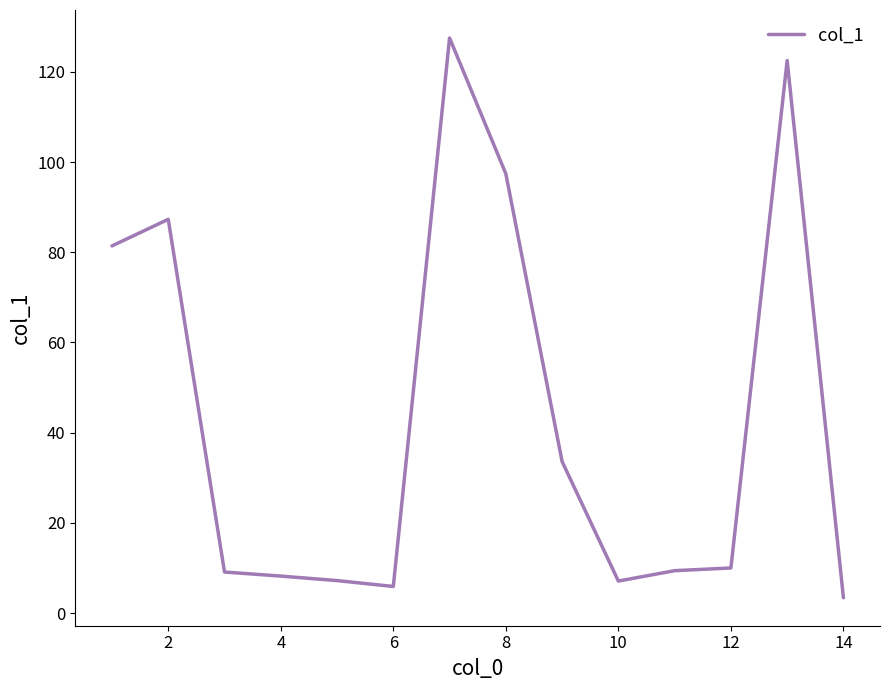

What is the difference between the maximum and minimum values?

124.1